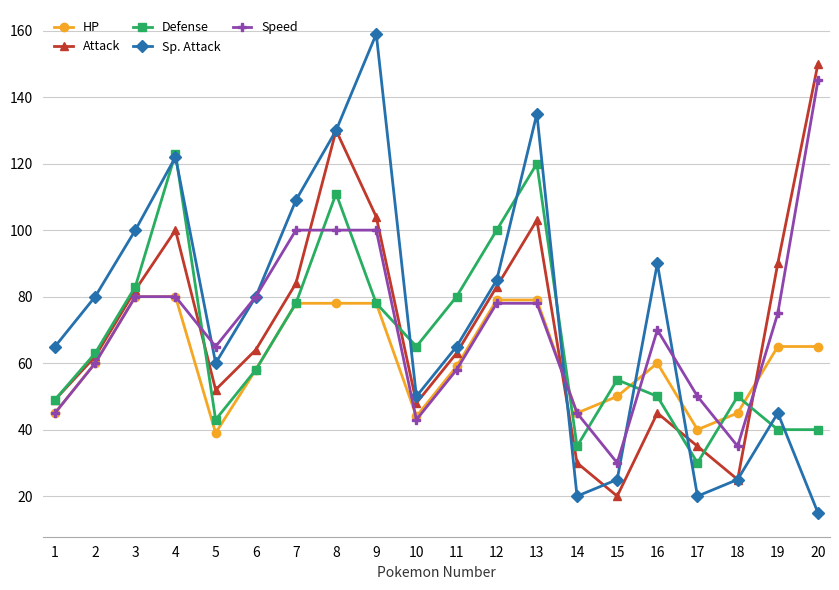

What is the value of the Speed point at the 17th from the left?

50